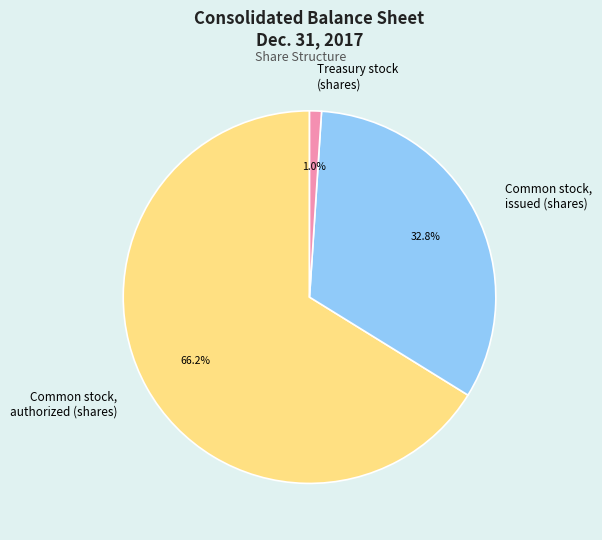

To the nearest percent, what is the average slice percentage?

33%